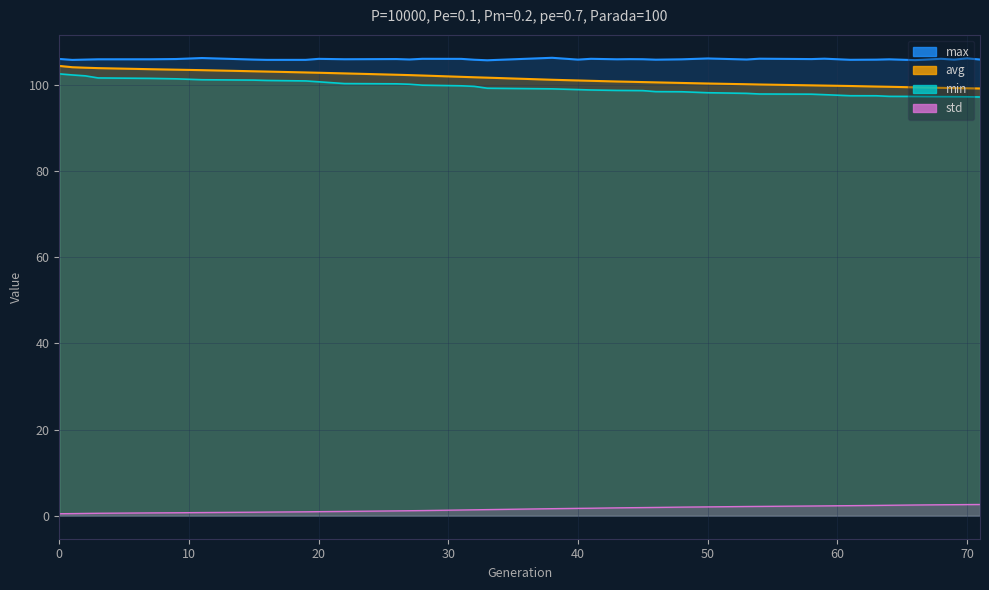

What are all the series names shown in the legend?

min, max, avg, std